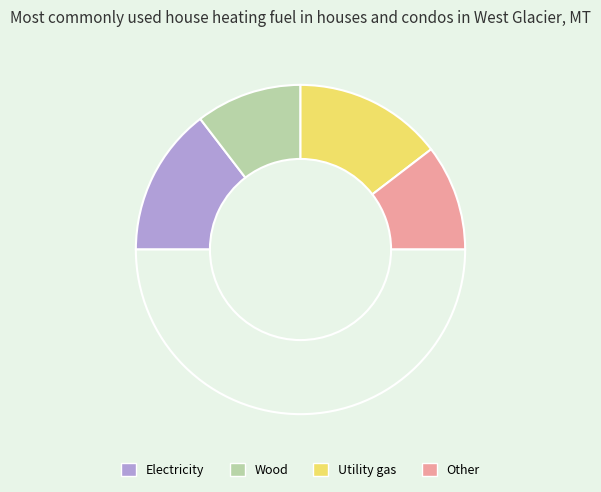

Count the number of slices in the pie.

5